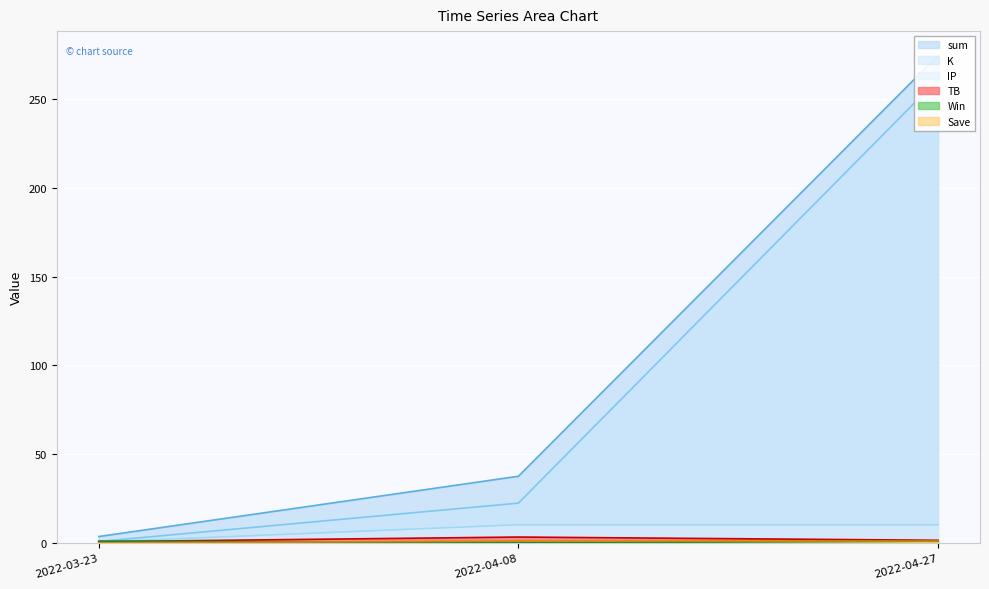

Which label corresponds to the largest value in the chart?

2022-04-27